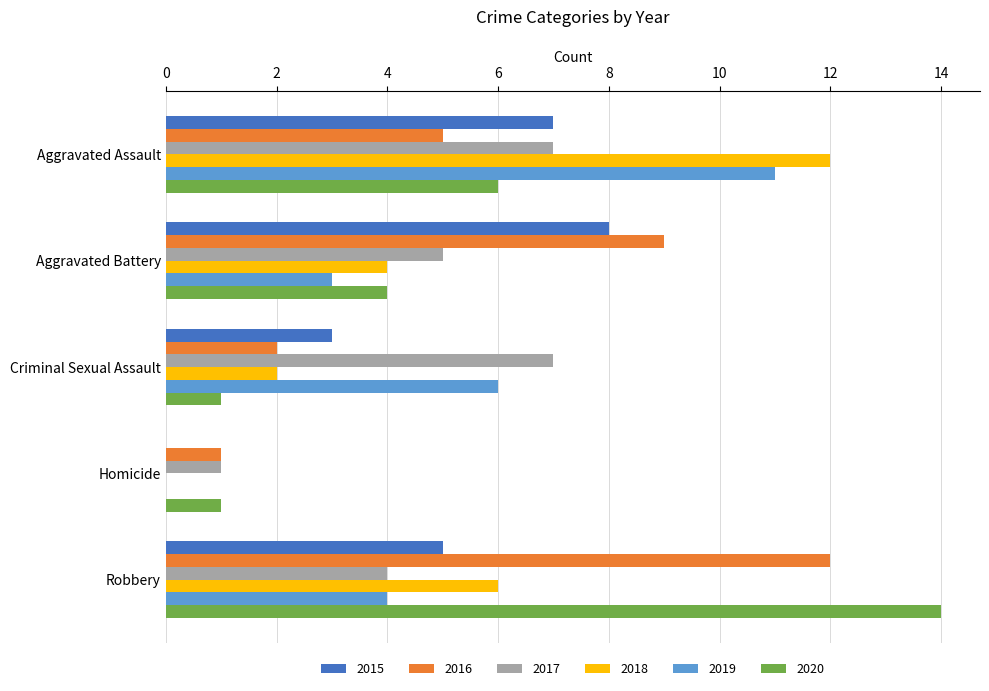

Is it true that 2017 equals 7 at Criminal Sexual Assault?

True